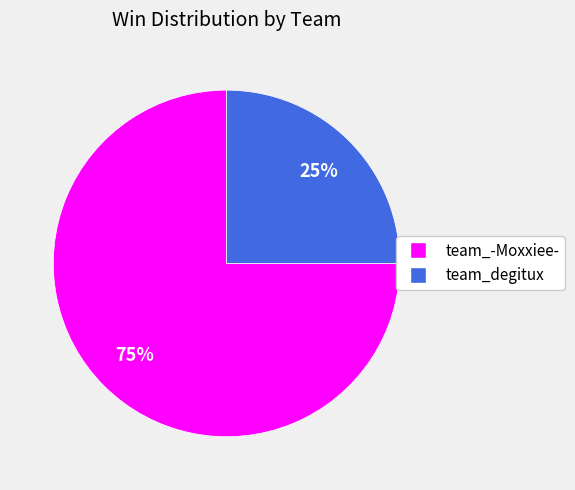

Which slice represents more than half of the pie?

team_-Moxxiee-